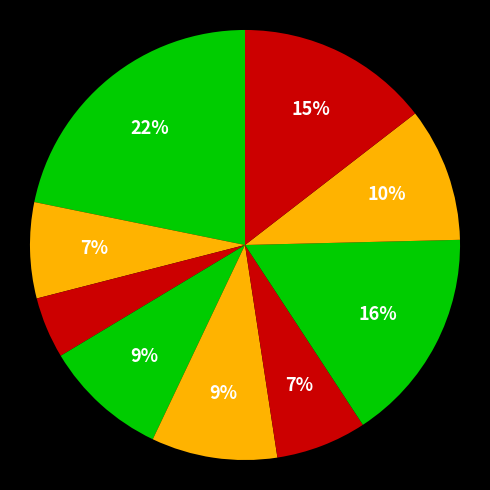

How many slices are in this pie chart?

9